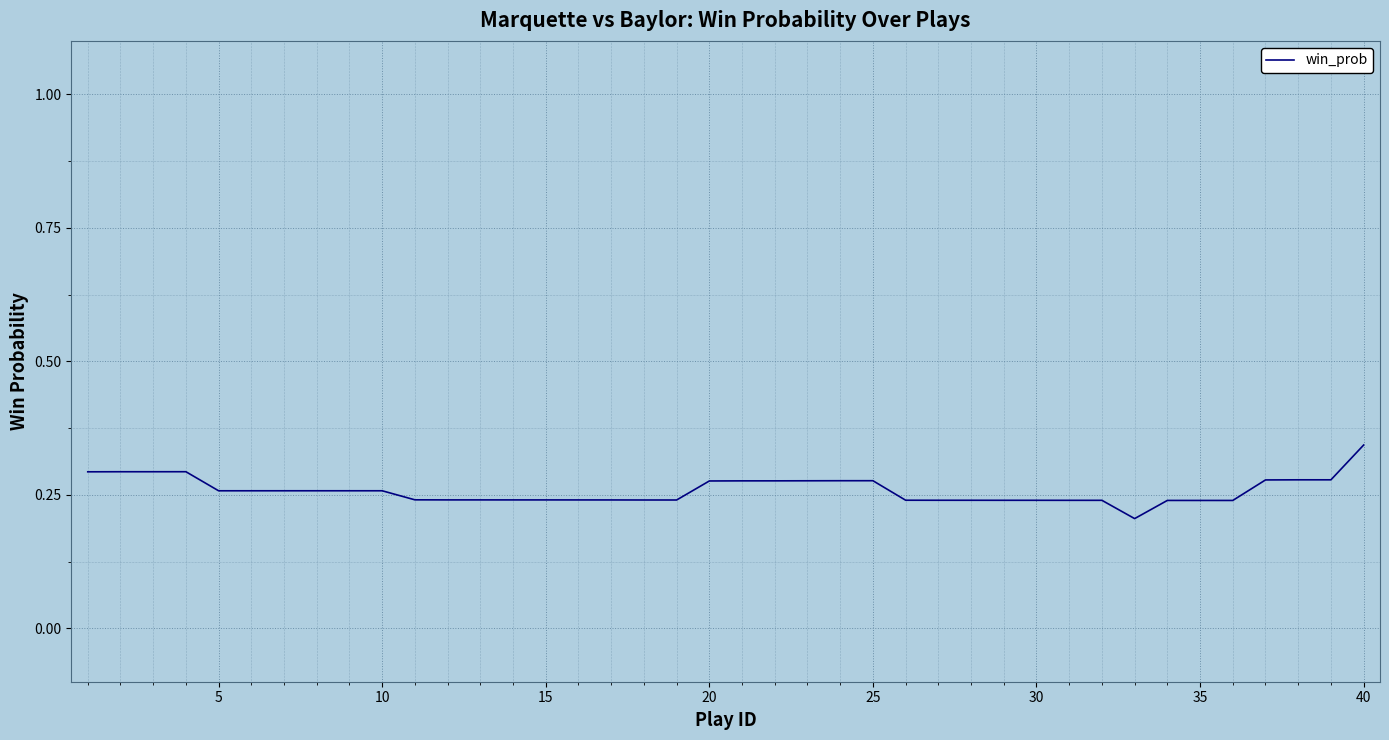

Which label corresponds to the largest value in the chart?

40